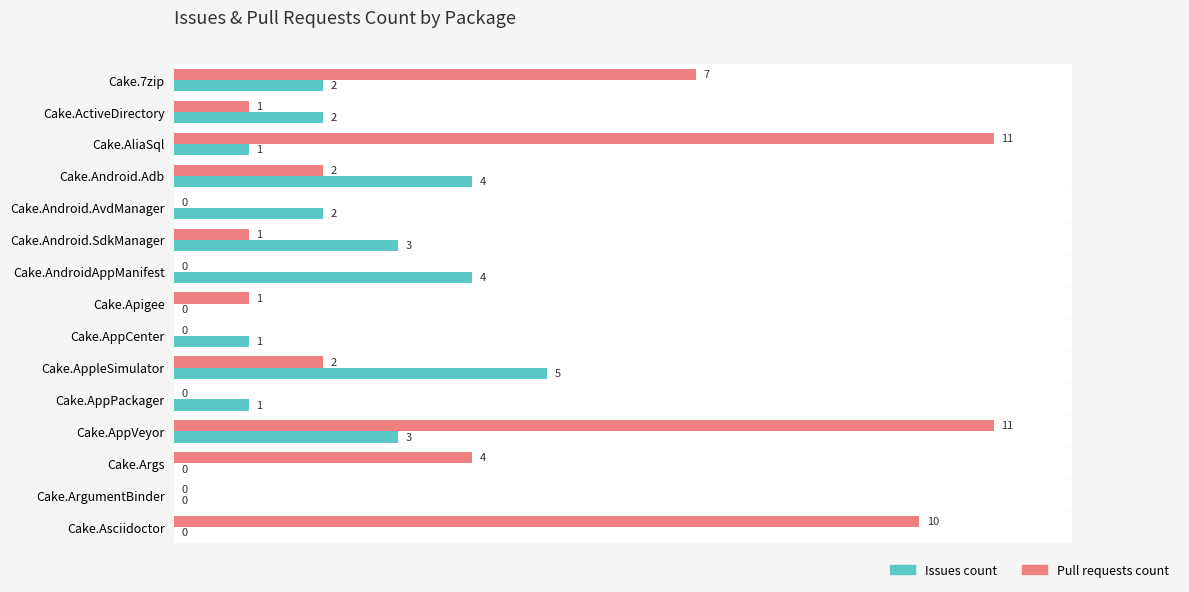

What is the sum of all Pull requests count values?

50